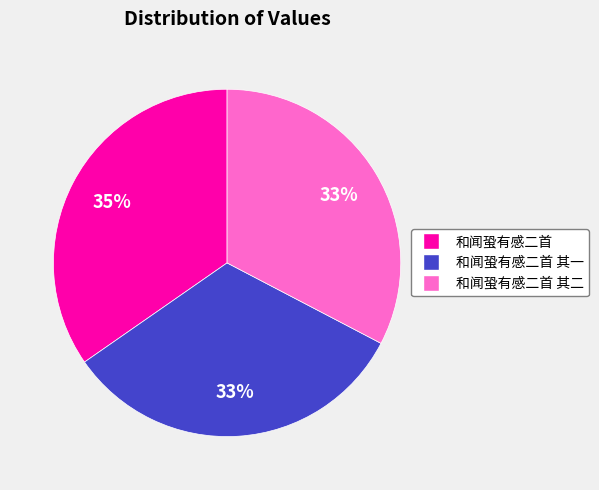

Is there any slice that represents more than half of the pie?

No